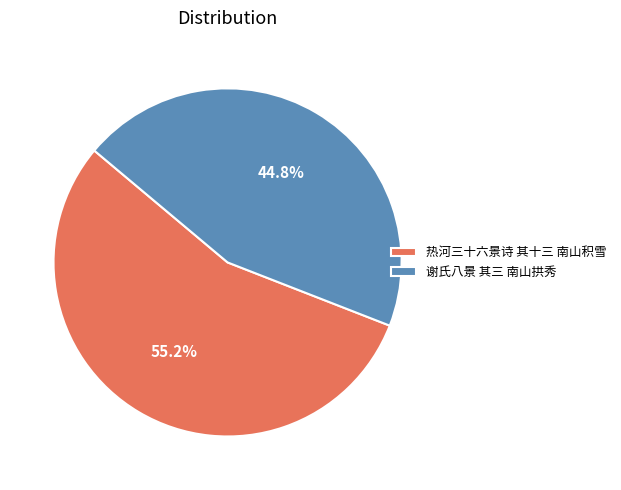

To the nearest percent, what is the average slice percentage?

50%